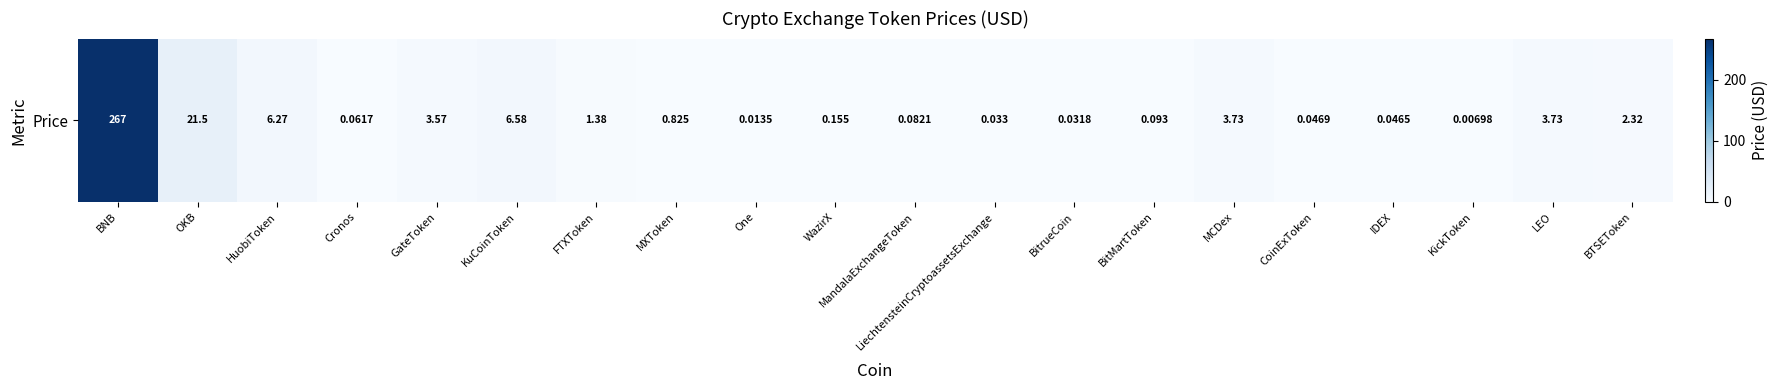

What is the sum of all values?

317.7